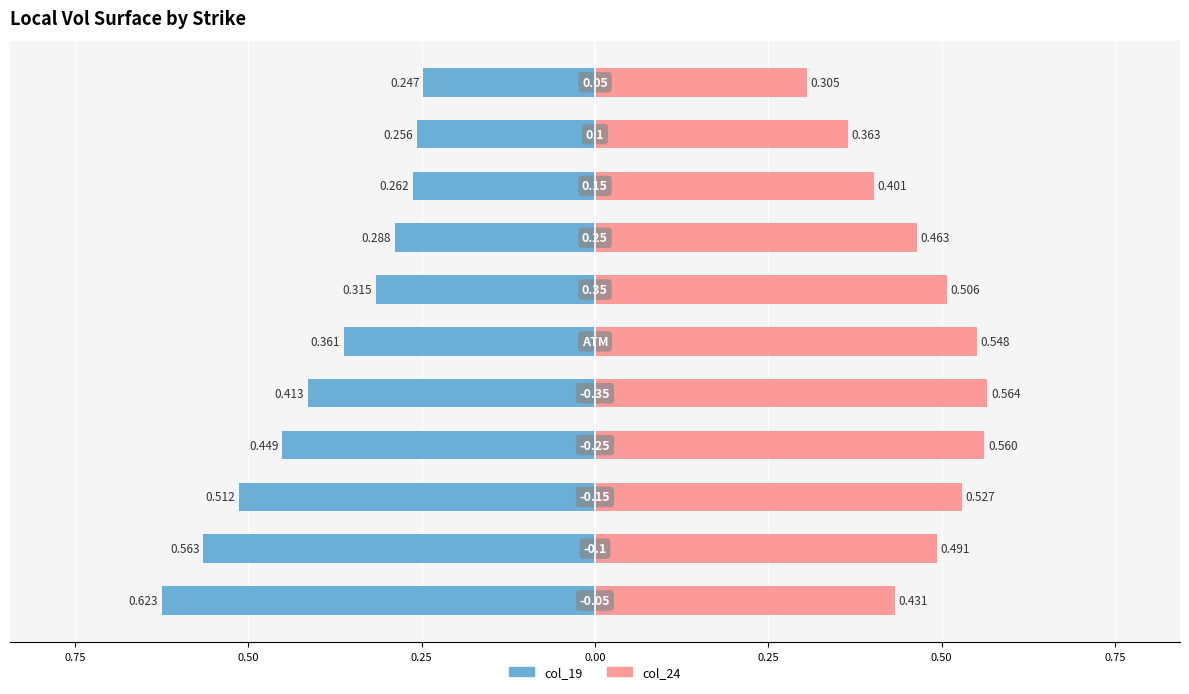

How many bars are there in each group?

2